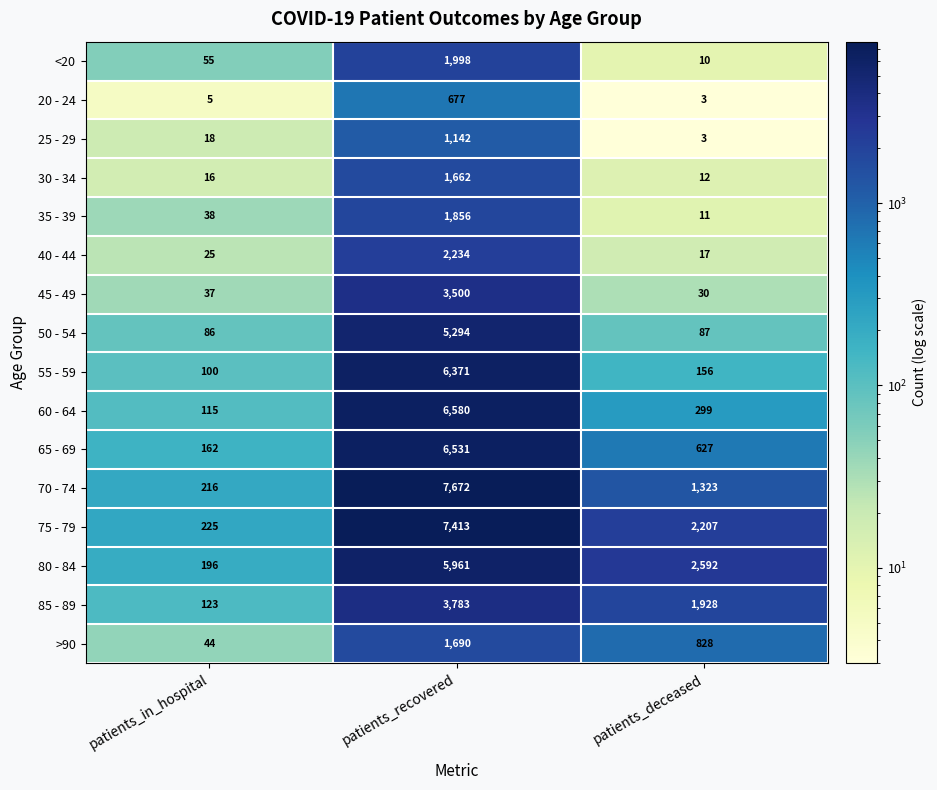

What is the spread (max minus min) of values at patients_deceased?

2589